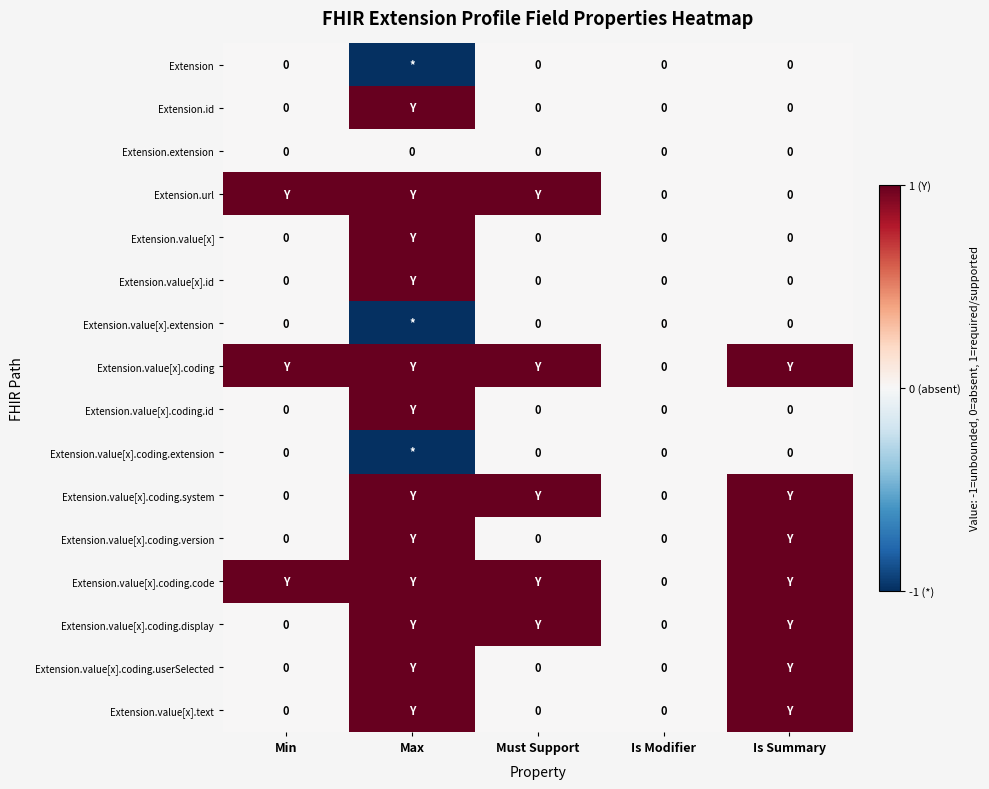

Between Min and Is Summary, which series saw the biggest shift?

Extension.url